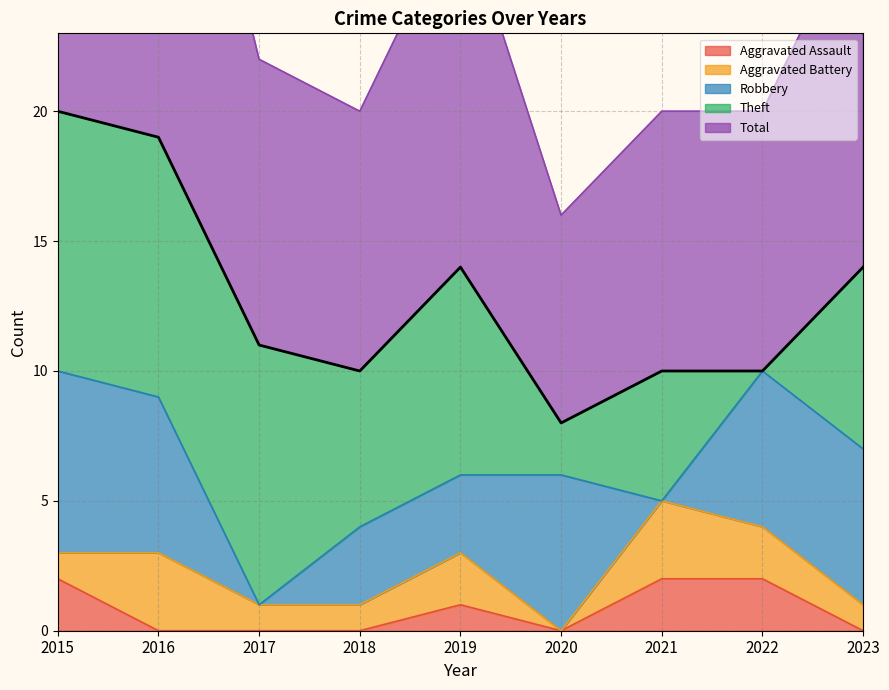

List the labels in order of Theft value, smallest first.

2022, 2020, 2021, 2018, 2023, 2019, 2015, 2016, 2017